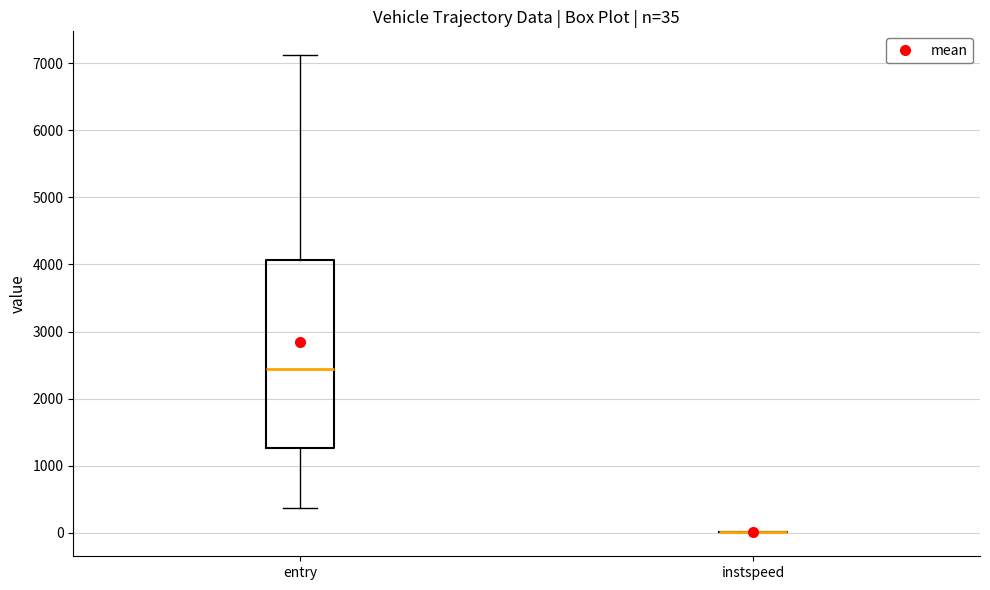

Comparing the boxes themselves (not the whiskers), which one is the tallest?

entry